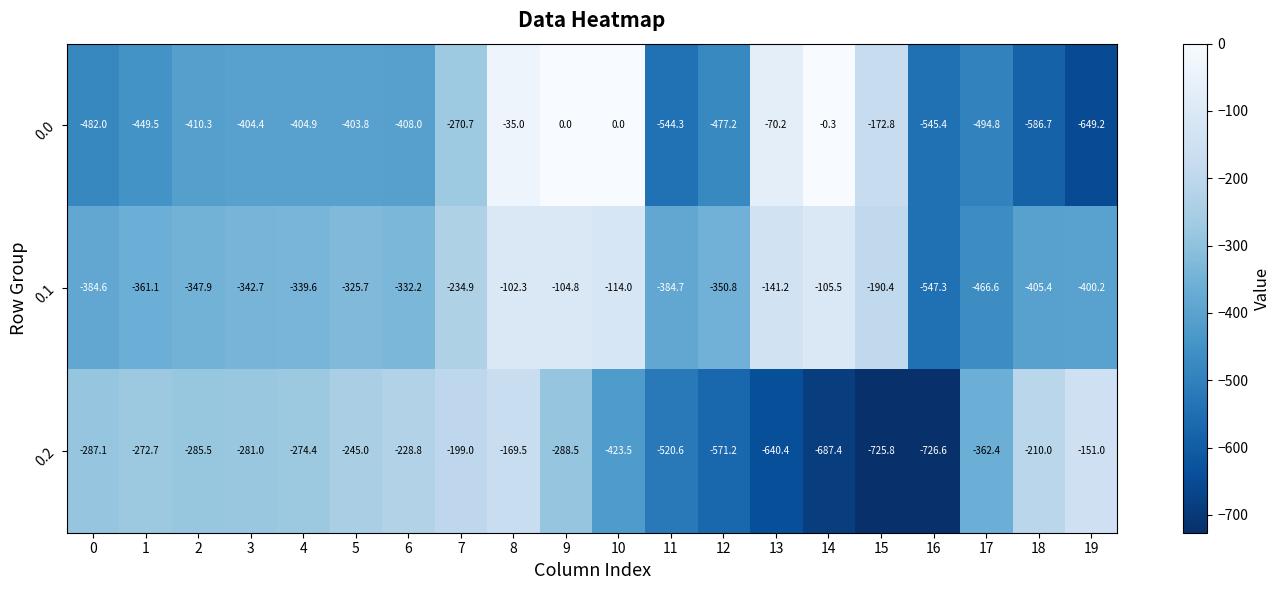

What is the difference between the highest and lowest values at 12?

220.4